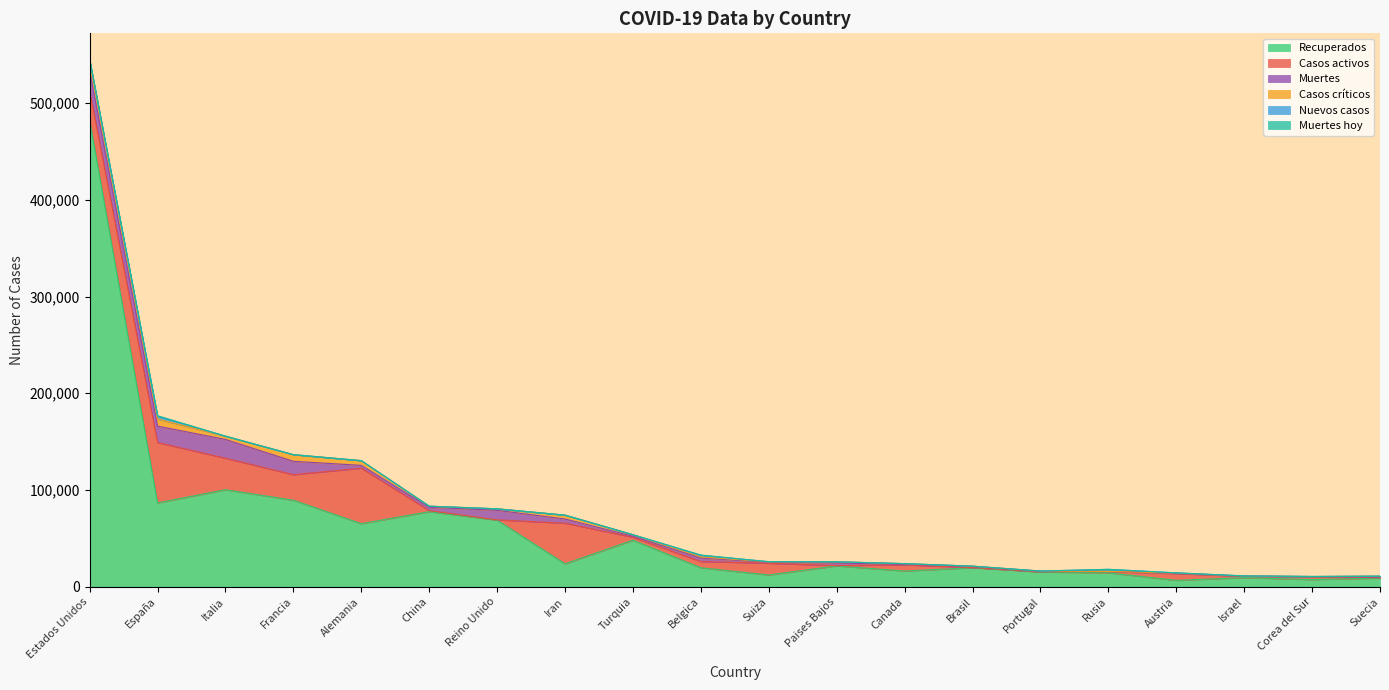

How many interior local peaks does the Muertes hoy series have?

5